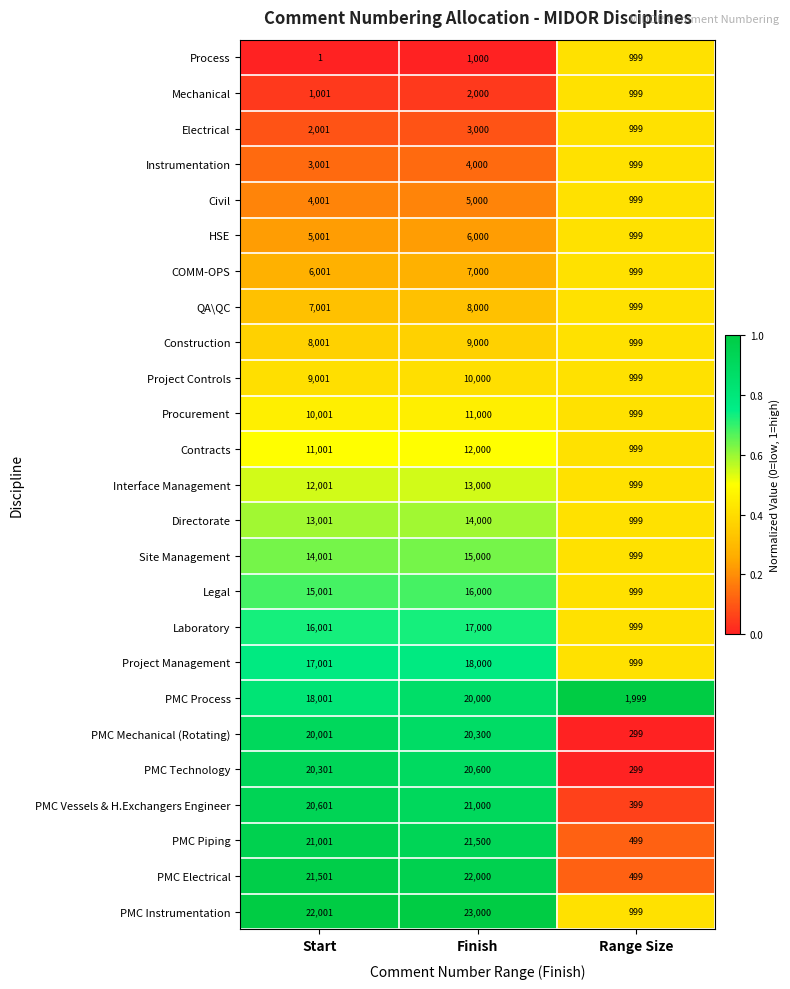

What is the maximum value for Directorate?

14000